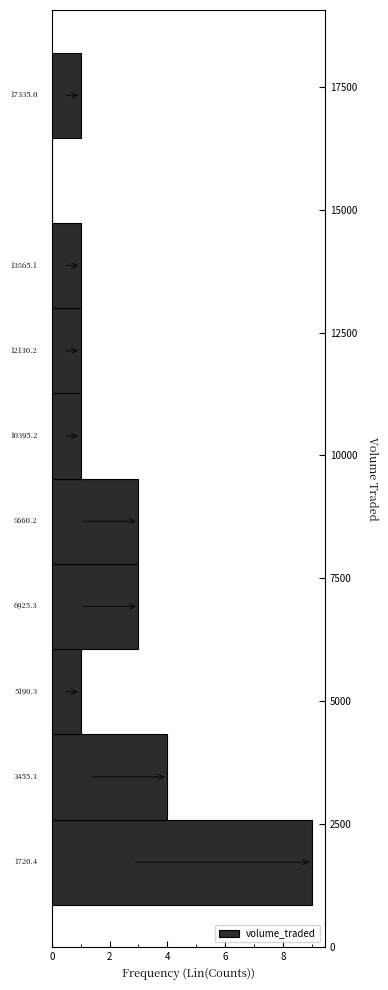

Around what value on the y-axis is the longest bar? Give the approximate position of its centre, as read against the axis.

1500